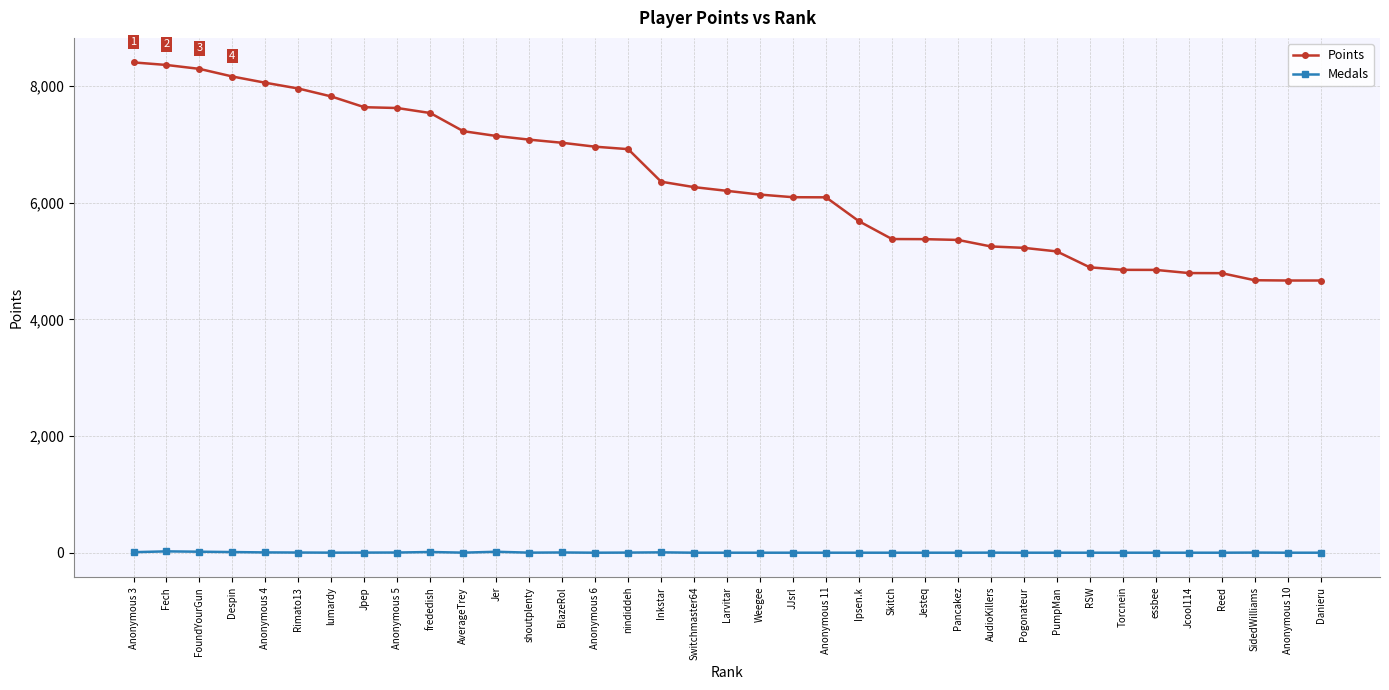

The Points series shows 6960 at Anonymous 6. True or false?

True